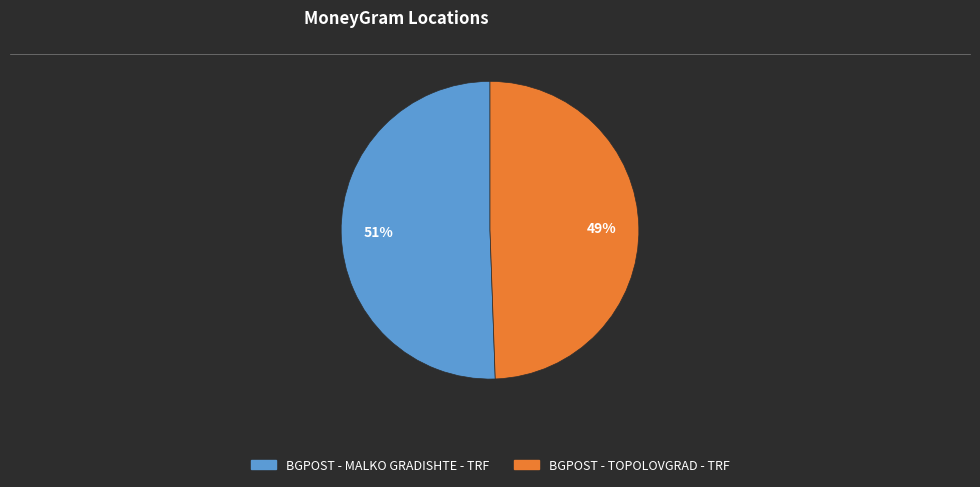

To the nearest percent, what portion does BGPOST - TOPOLOVGRAD - TRF represent?

49%